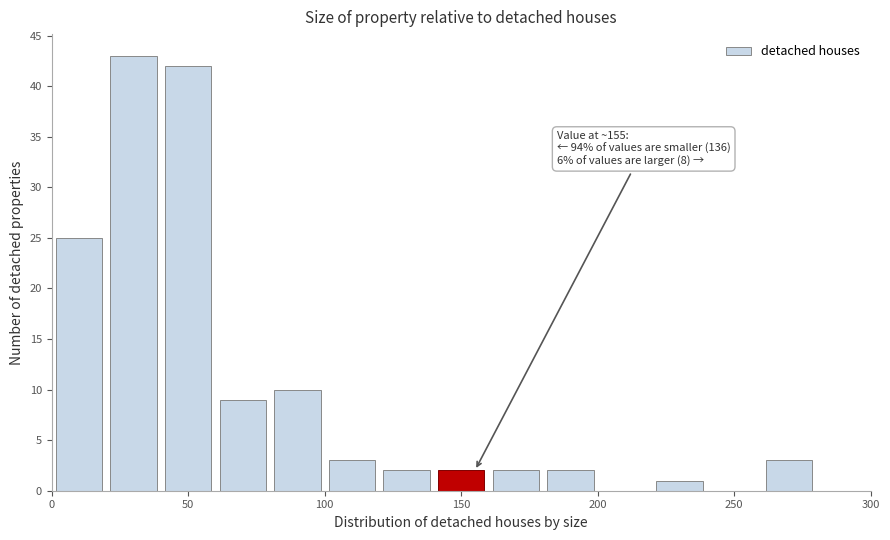

Which range on the x-axis has the tallest bar?

20 to 40